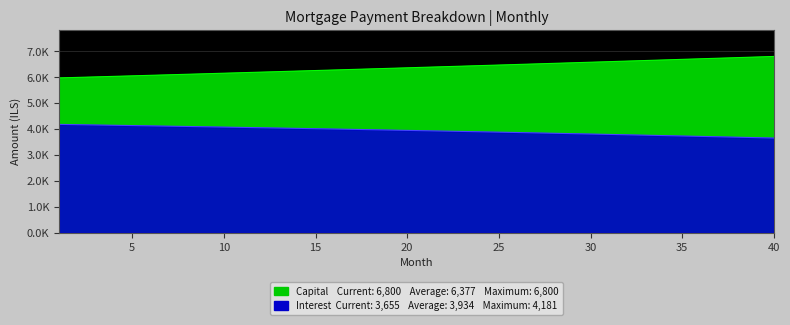

How many values in the interest series exceed 3949?

20